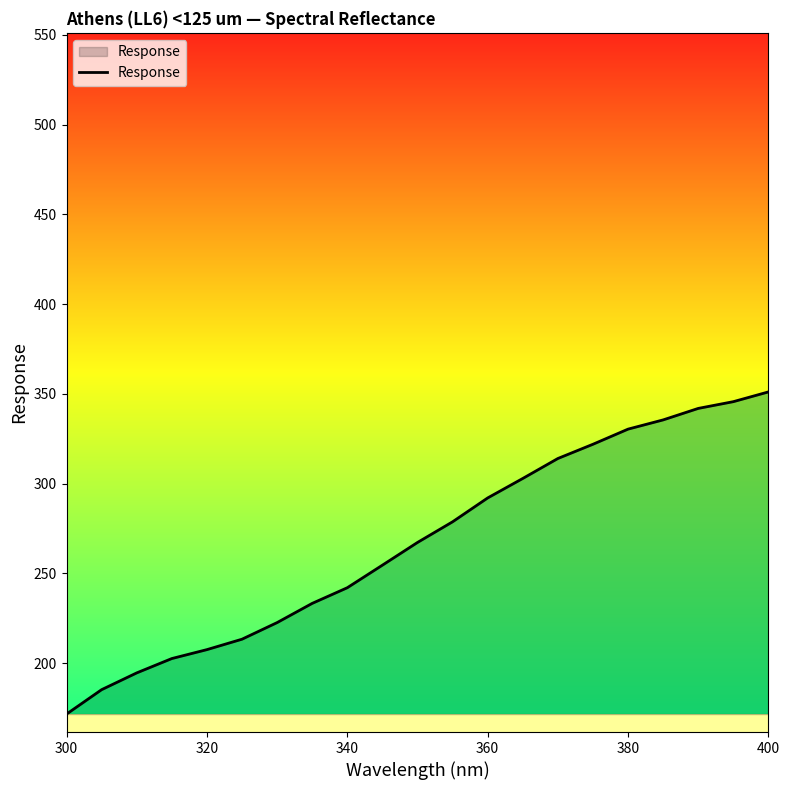

What is the smallest value displayed?

171.7